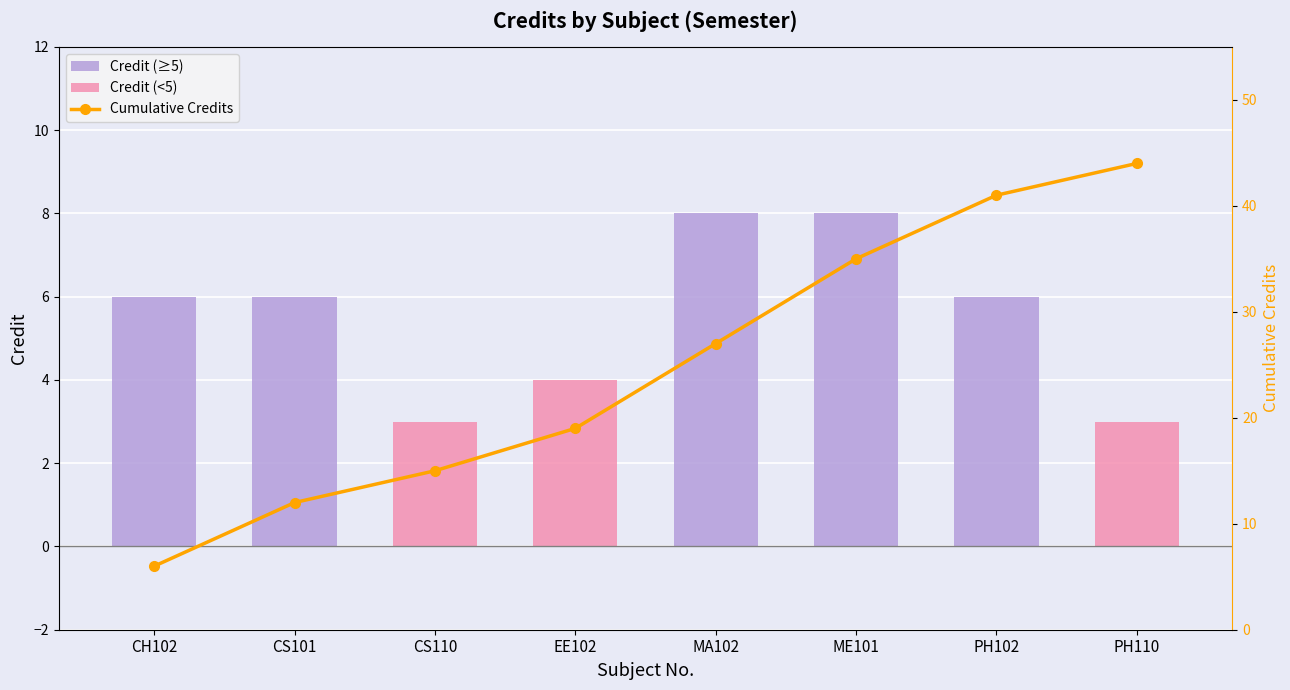

List the series in order of their overall mean, highest first.

Cumulative Credits, Credit